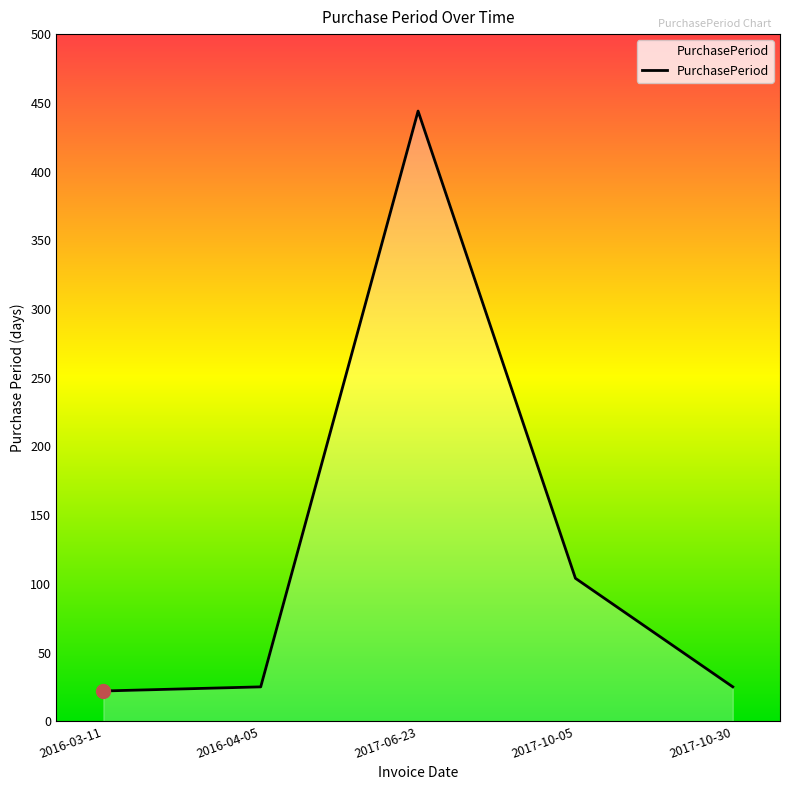

Reading left to right, extract all data points from this chart.

22	25	444	104	25